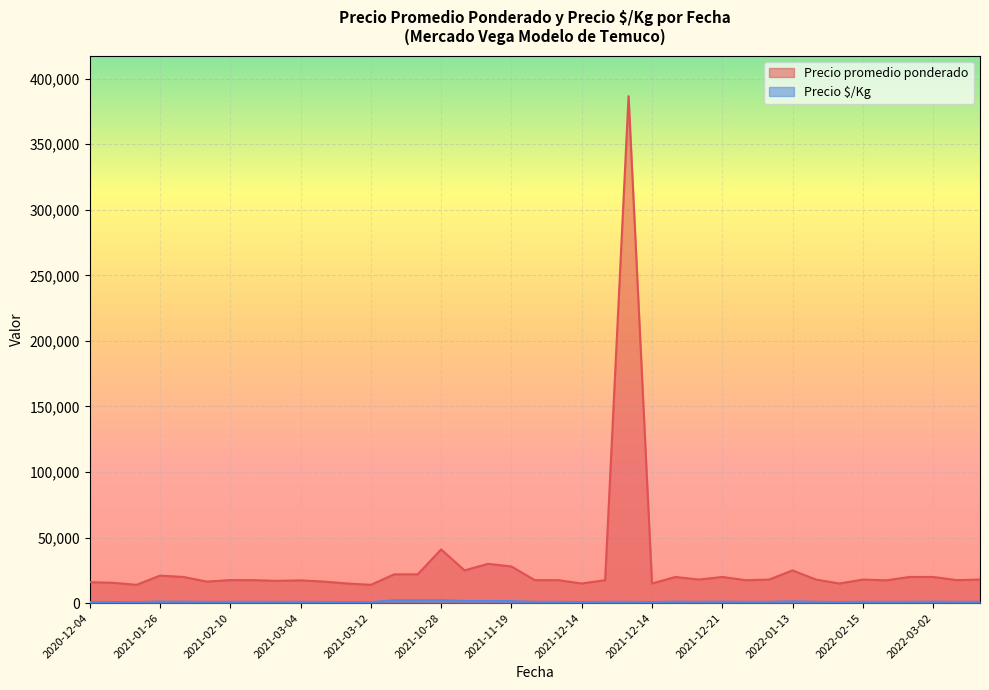

What value does the Precio promedio ponderado series have at 2021-02-23?

17000